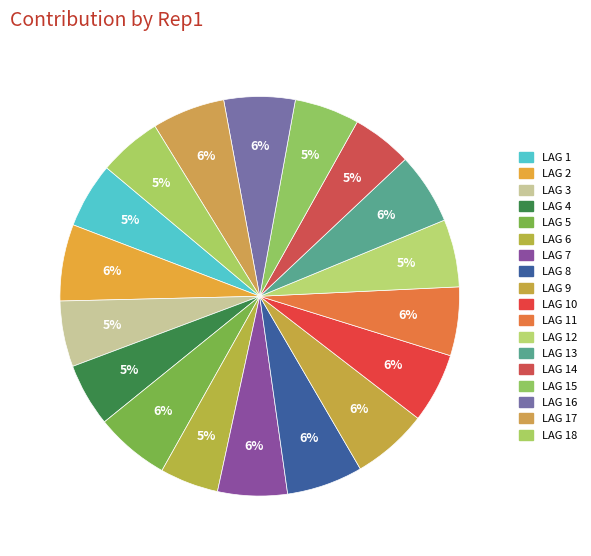

Which slice is the largest?

LAG 2